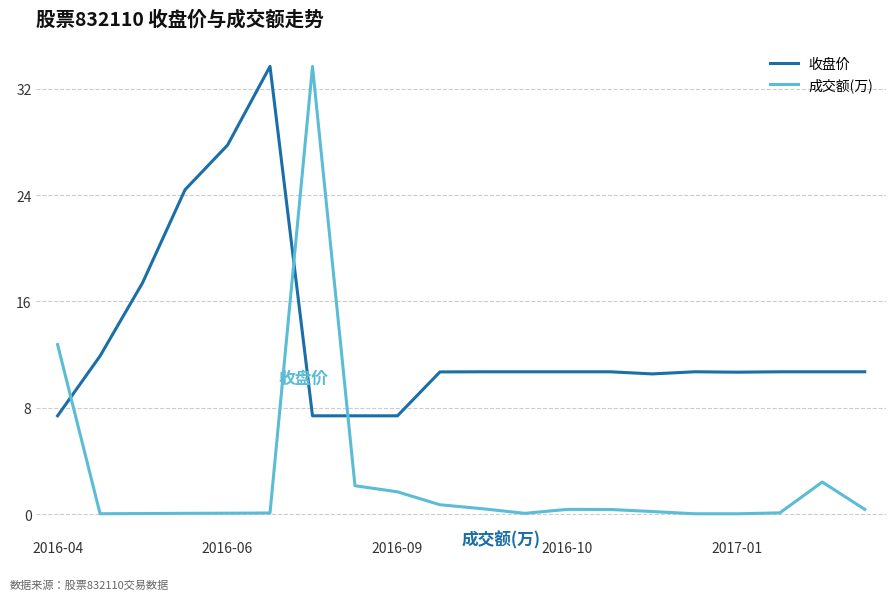

What is the difference between the maximum and minimum values in the 收盘价 series?

26.3